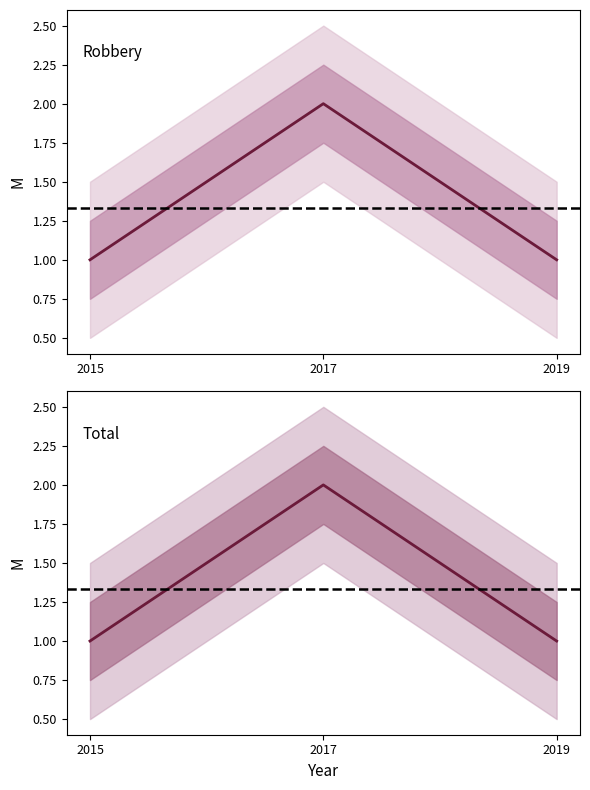

Reading left to right, what are all the values shown in this chart?

Robbery: 1	2	1
Total: 1	2	1